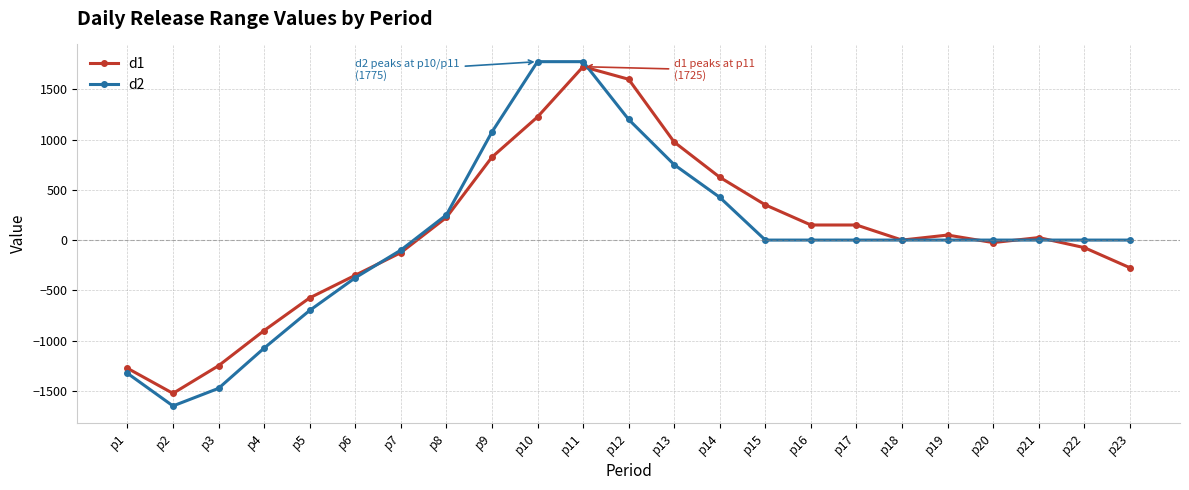

At which category does d2 reach its first local valley?

p2